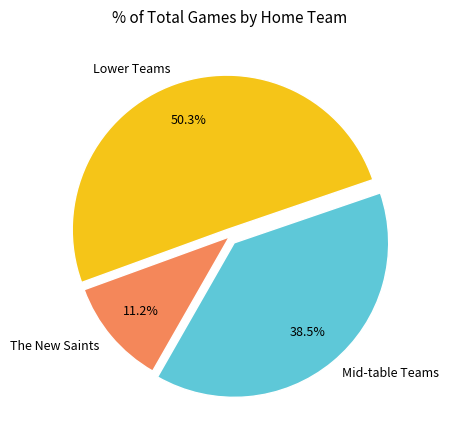

Which slice is the largest?

Lower Teams